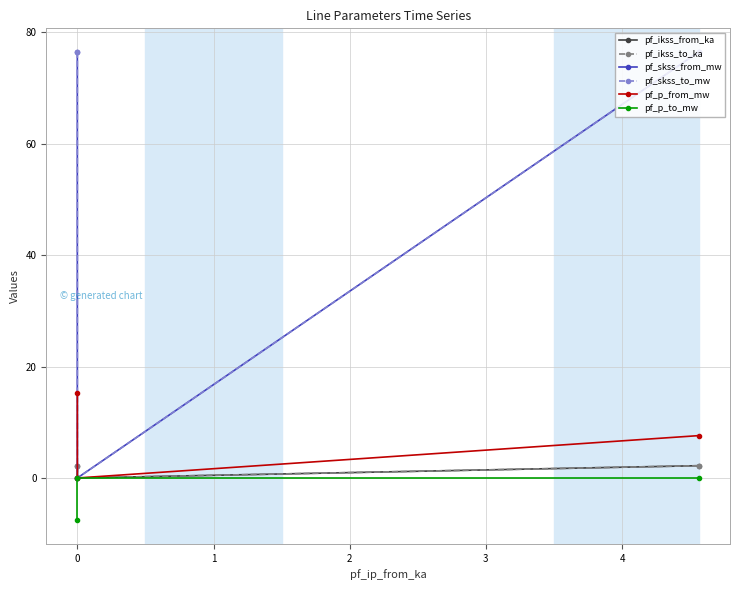

How many series are shown in this chart?

6